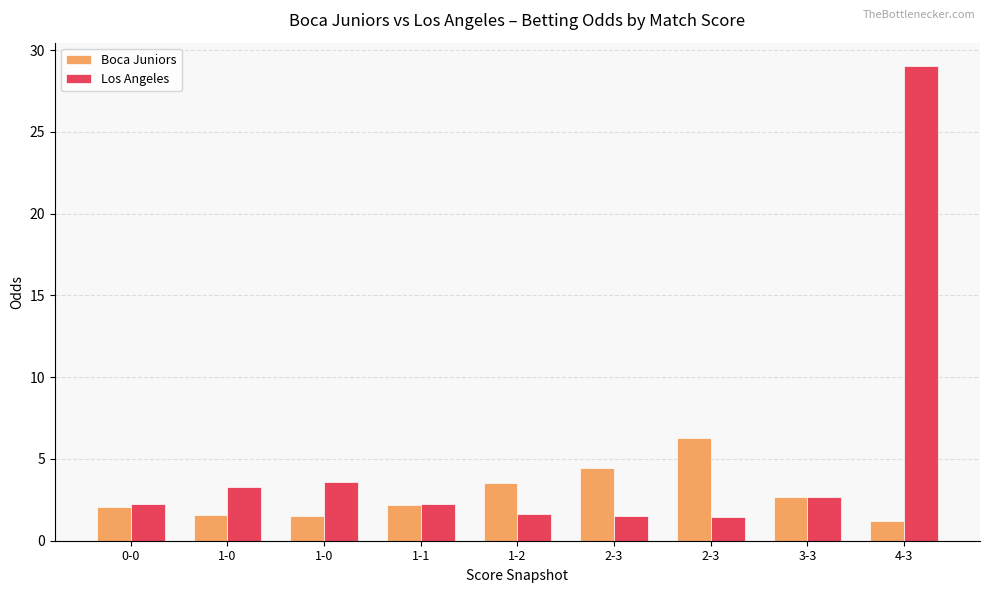

Which category has the lowest value across all series?

4-3